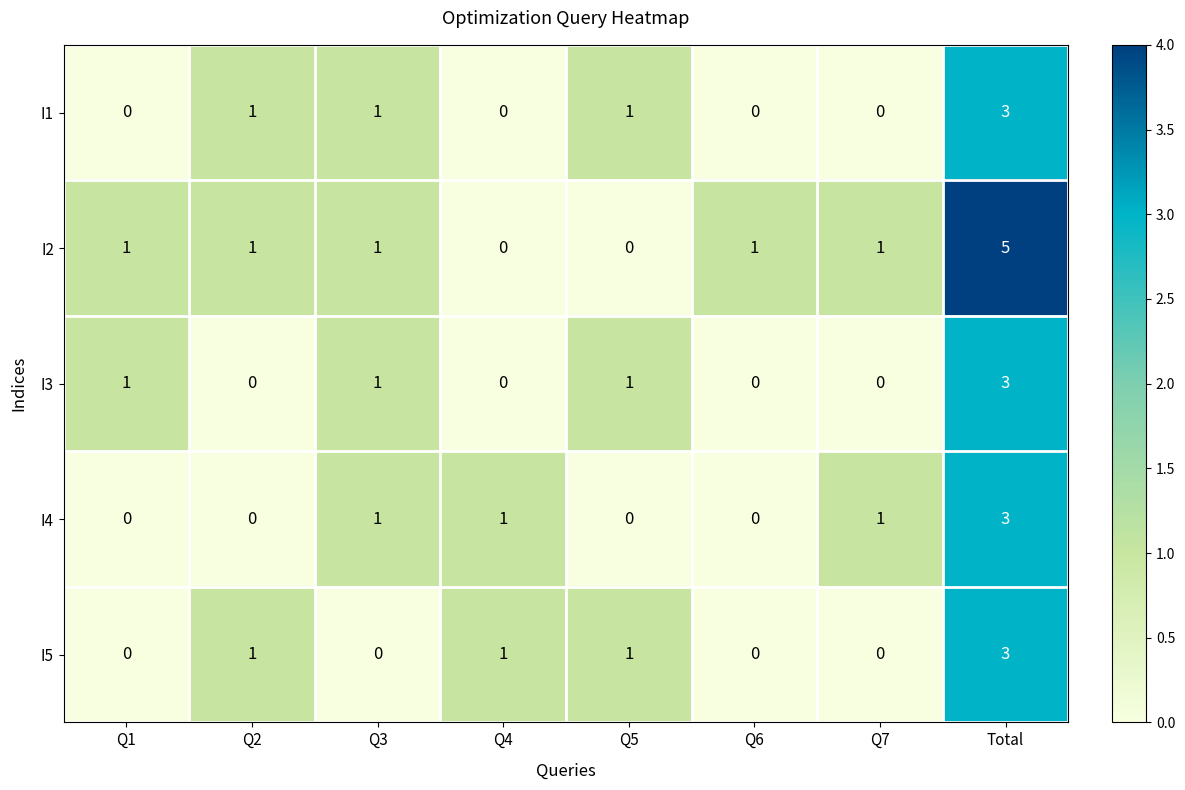

Which label corresponds to the largest value in the chart?

Total